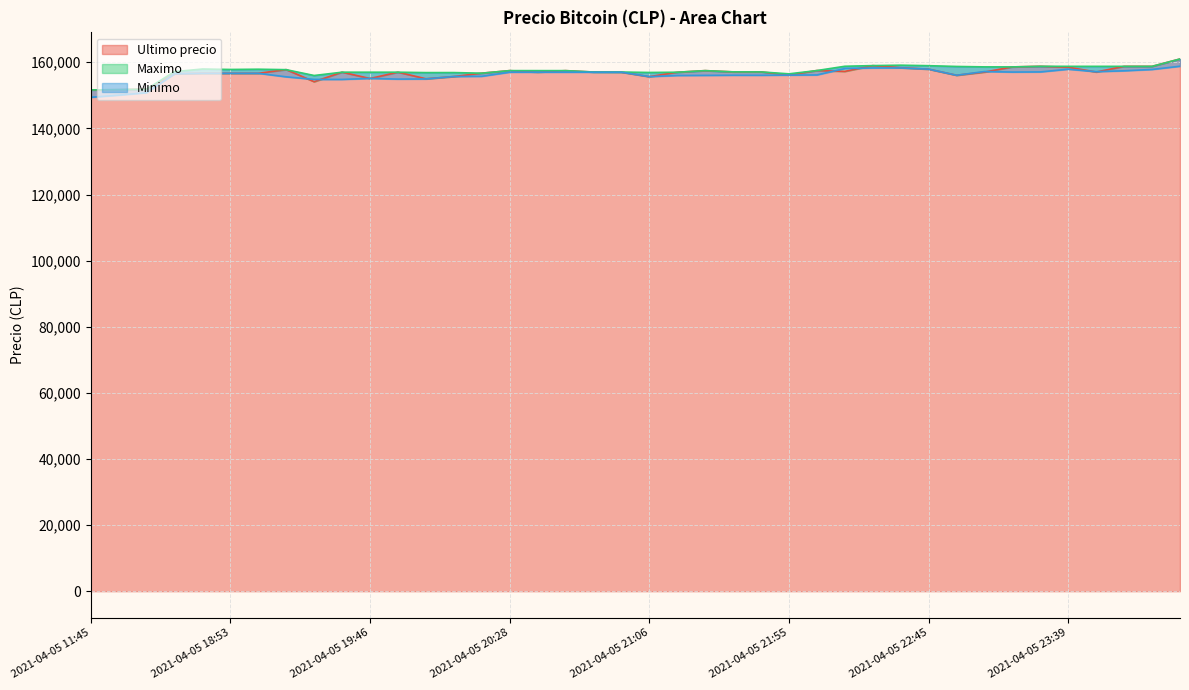

What is the sum of the Ultimo precio values at 2021-04-05 23:03 and 2021-04-05 20:38?

314038